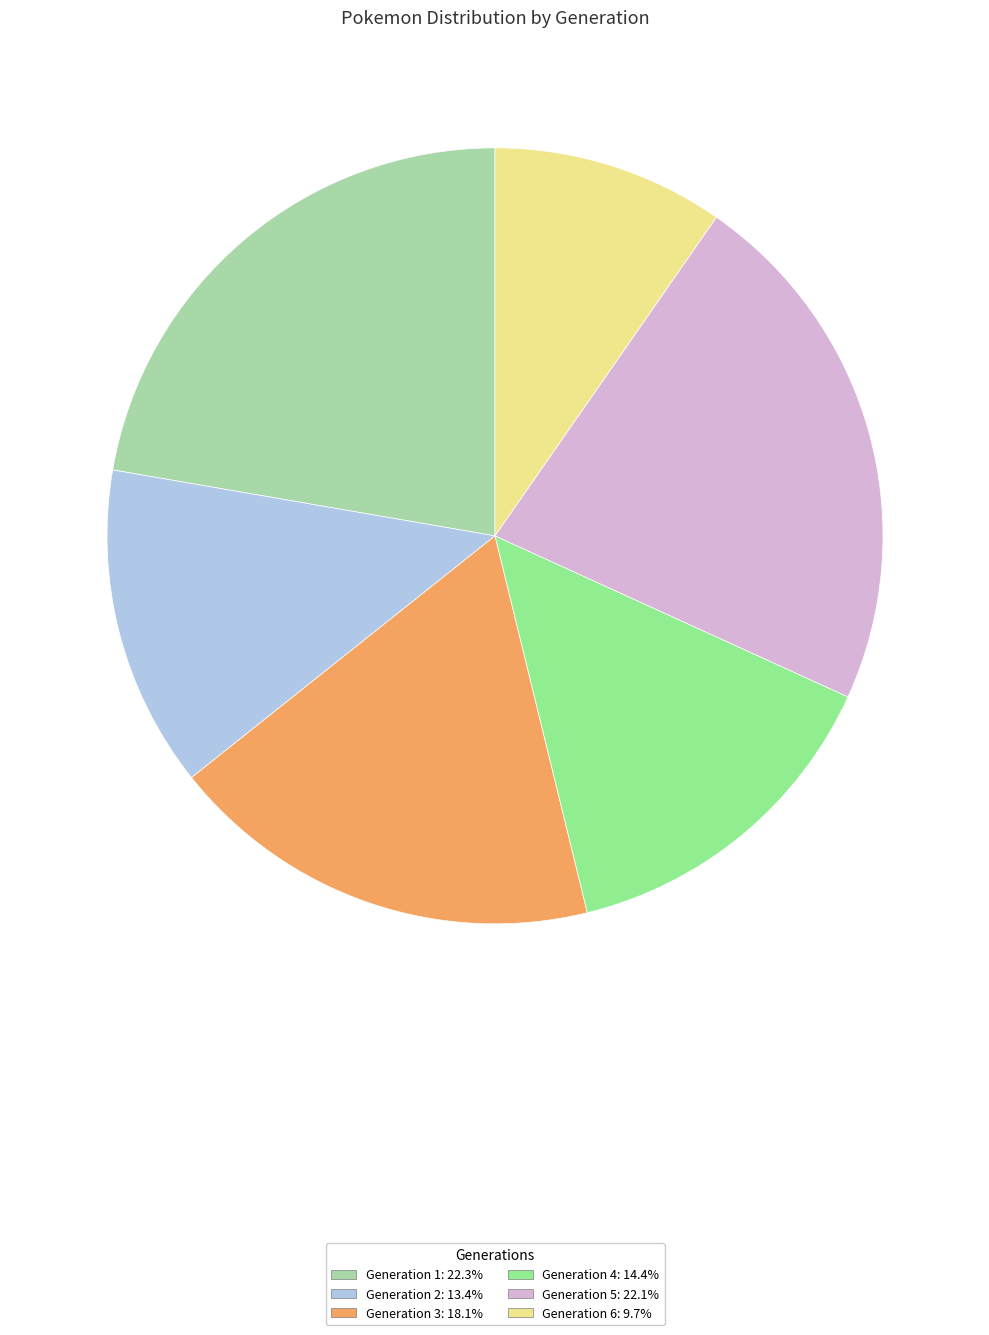

What is the smallest slice in the pie chart?

Generation 6